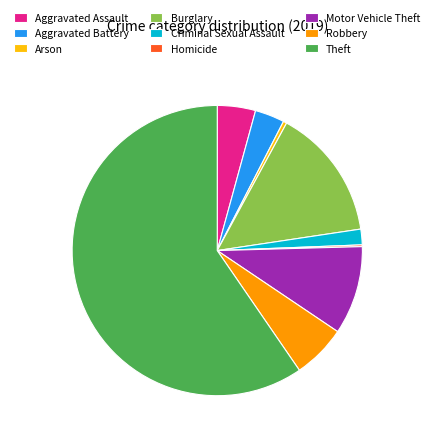

Approximately how many times larger is the value at Burglary compared to Robbery?

2.5